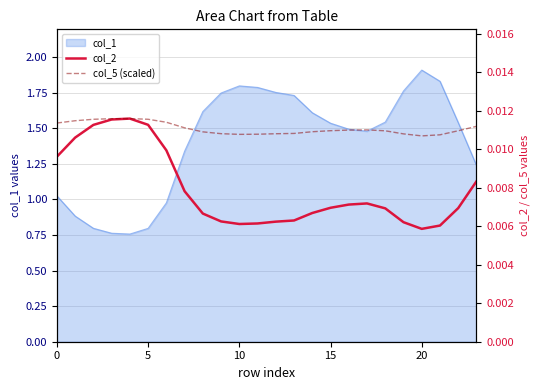

Which label corresponds to the smallest value in the chart?

20